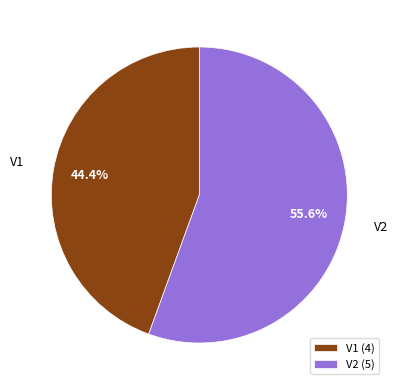

What is the largest slice in the pie chart?

V2